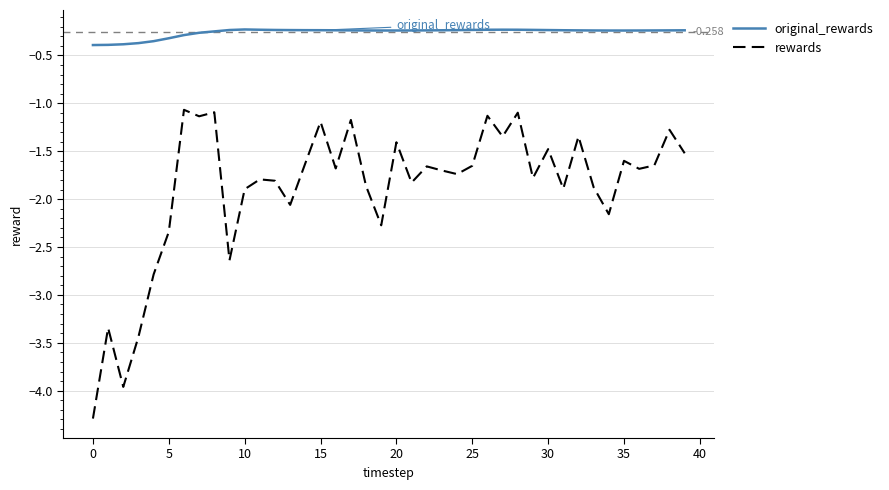

Which series has the largest total across all categories?

original_rewards